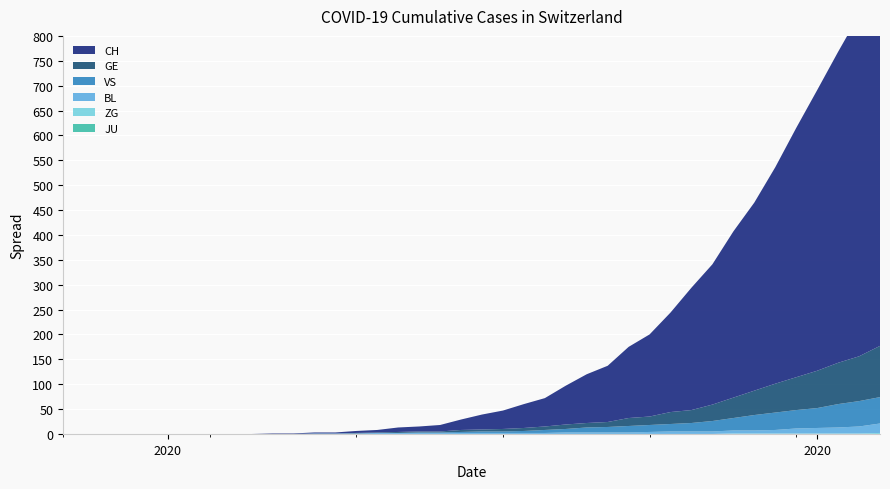

Reading left to right, what are all the values shown in this chart?

GE: 0	0	0	0	0	0	0	0	0	0	0	0	0	0	1	1	2	2	2	4	4	5	6	7	9	9	10	16	17	24	26	33	41	49	58	66	75	83	90	103
BL: 0	0	0	0	0	0	0	0	0	0	0	0	1	1	1	2	2	2	2	2	2	2	2	2	3	3	3	3	4	5	5	5	6	6	7	10	11	12	14	19
VS: 0	0	0	0	0	0	0	0	0	0	0	0	0	0	0	0	0	1	1	2	3	3	4	6	7	10	11	13	14	15	17	21	25	31	35	37	40	47	51	53
ZG: 0	0	0	0	0	0	0	0	0	0	0	0	0	0	0	0	0	0	0	0	0	0	0	0	0	0	0	0	0	0	0	0	1	1	1	1	1	1	1	2
JU: 0	0	0	0	0	0	0	0	0	0	0	0	0	0	0	0	0	0	0	0	0	0	0	0	0	0	0	0	0	0	0	0	0	0	0	0	0	0	0	0
CH: 0	0	0	0	0	0	0	0	0	0	1	1	2	2	4	5	9	10	13	21	30	37	48	57	78	98	113	143	165	200	246	282	334	378	435	501	564	625	686	750